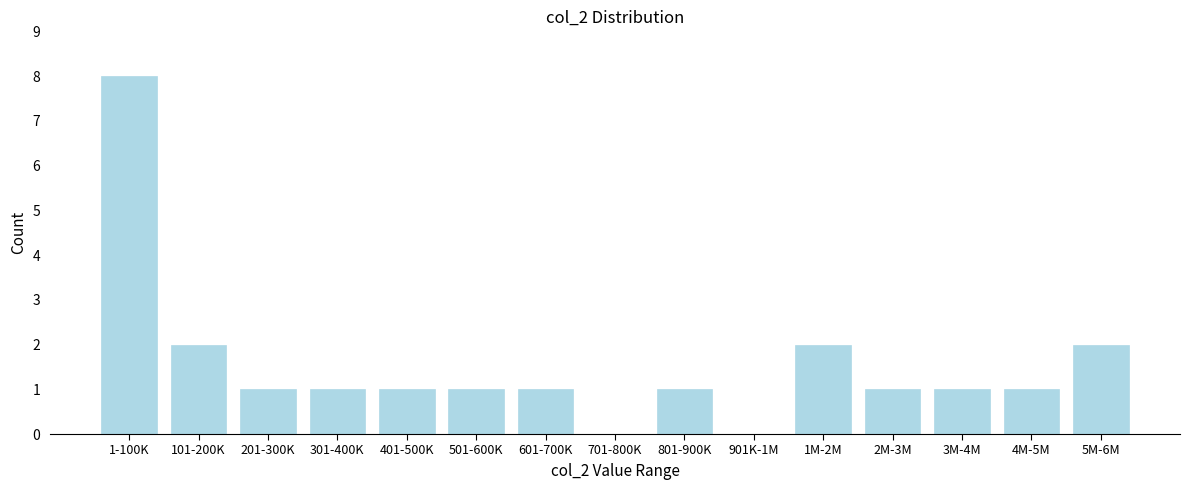

Reading left to right, what are all the values shown in this chart?

1-100K=8	101-200K=2	201-300K=1	301-400K=1	401-500K=1	501-600K=1	601-700K=1	701-800K=0	801-900K=1	901K-1M=0	1M-2M=2	2M-3M=1	3M-4M=1	4M-5M=1	5M-6M=2